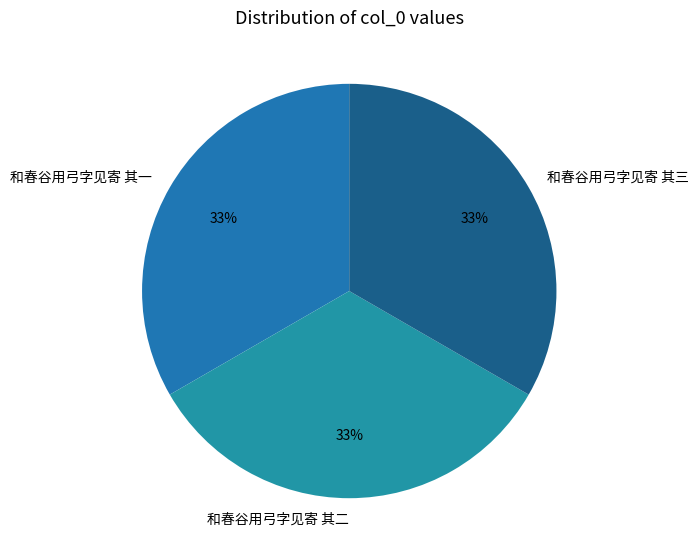

True or false: 和春谷用弓字见寄 其三 accounts for 19% of the total.

False